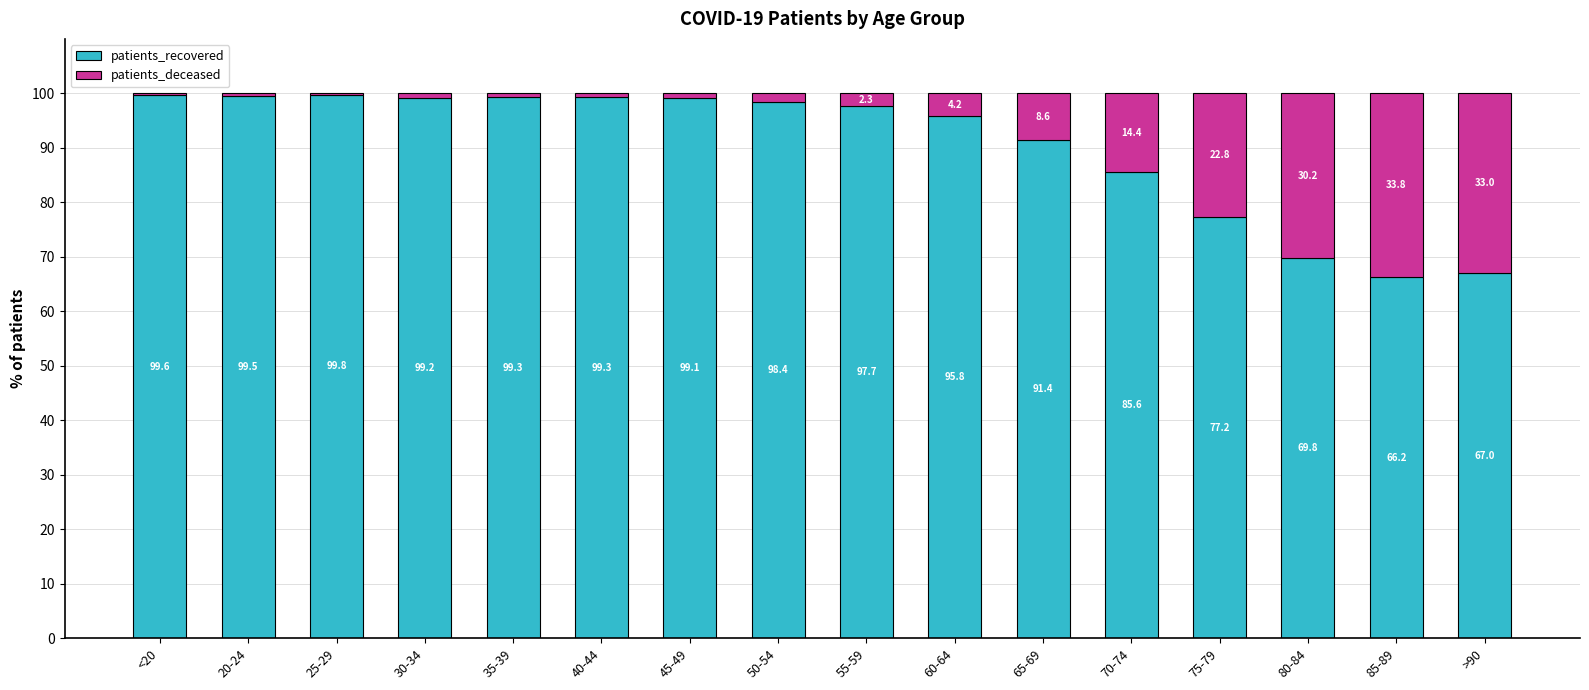

Reading left to right, list the values for the patients_recovered series.

<20=99.6	20-24=99.5	25-29=99.8	30-34=99.2	35-39=99.3	40-44=99.3	45-49=99.1	50-54=98.4	55-59=97.7	60-64=95.8	65-69=91.4	70-74=85.6	75-79=77.2	80-84=69.8	85-89=66.2	>90=67.0